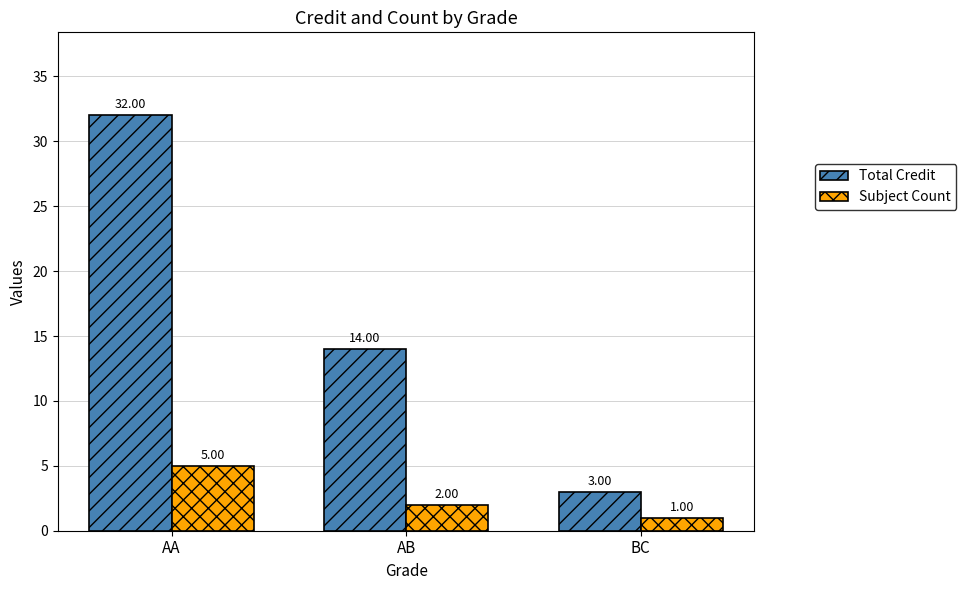

What is the label of the 1st bar from the left?

AA